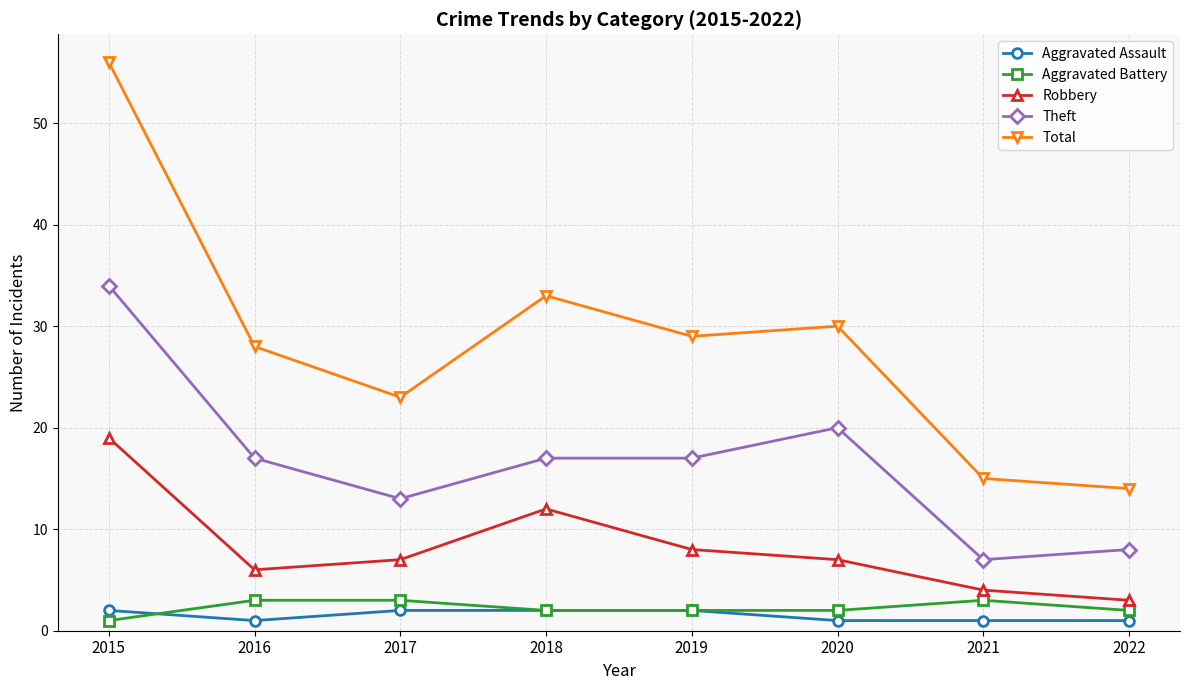

Which series changed the most between 2019 and 2020?

Theft